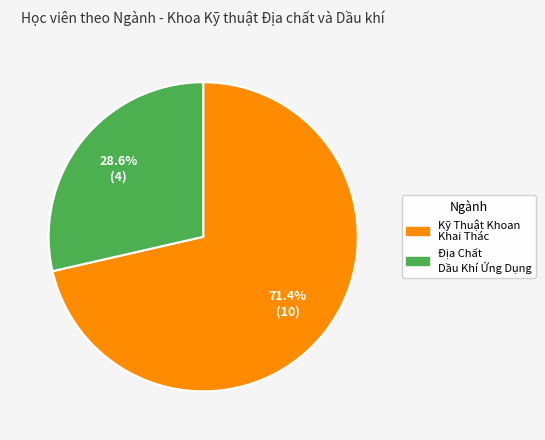

Is there any slice that represents more than half of the pie?

Yes